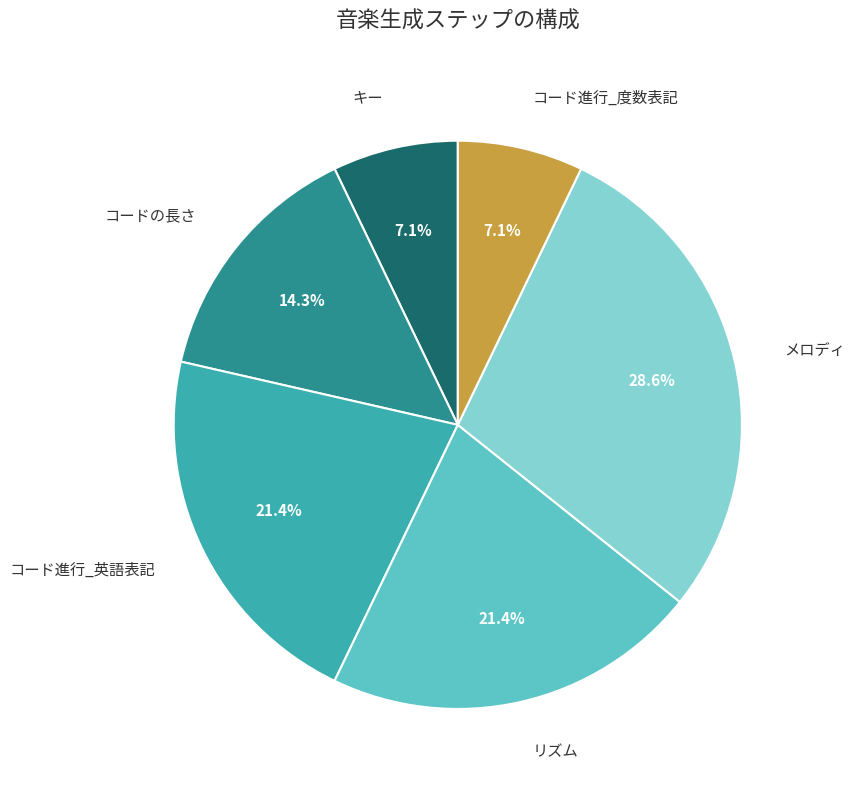

Does any single category account for the majority?

No